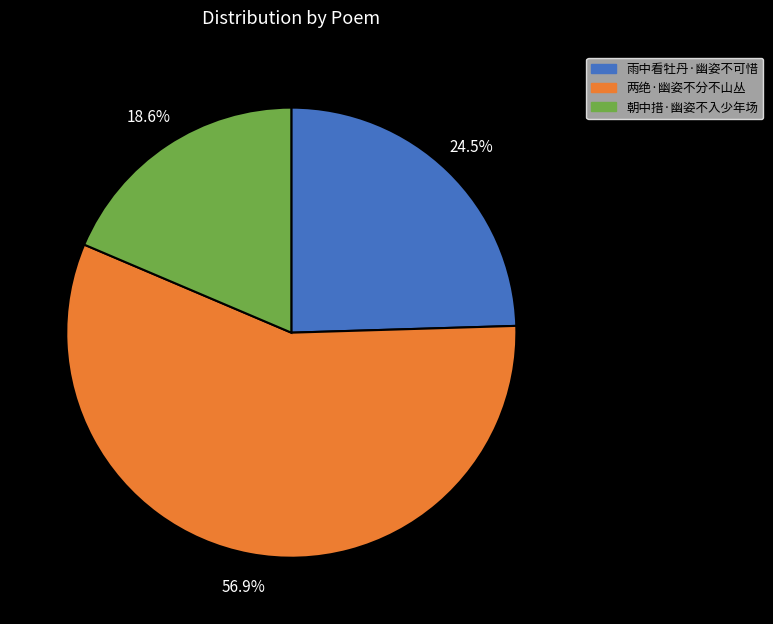

What is the smallest slice in the pie chart?

朝中措·幽姿不入少年场